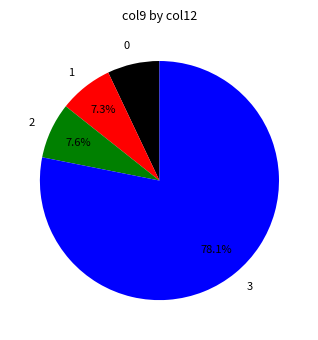

What percentage is the 3 slice, to the nearest percent?

78%